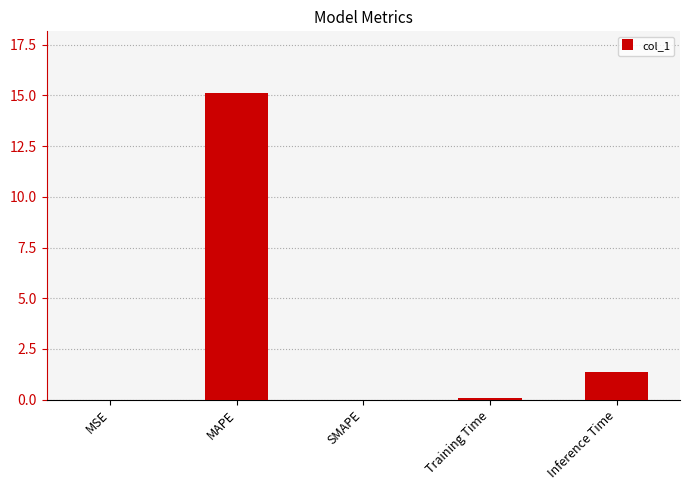

The value at Inference Time is 0.5. True or false?

False